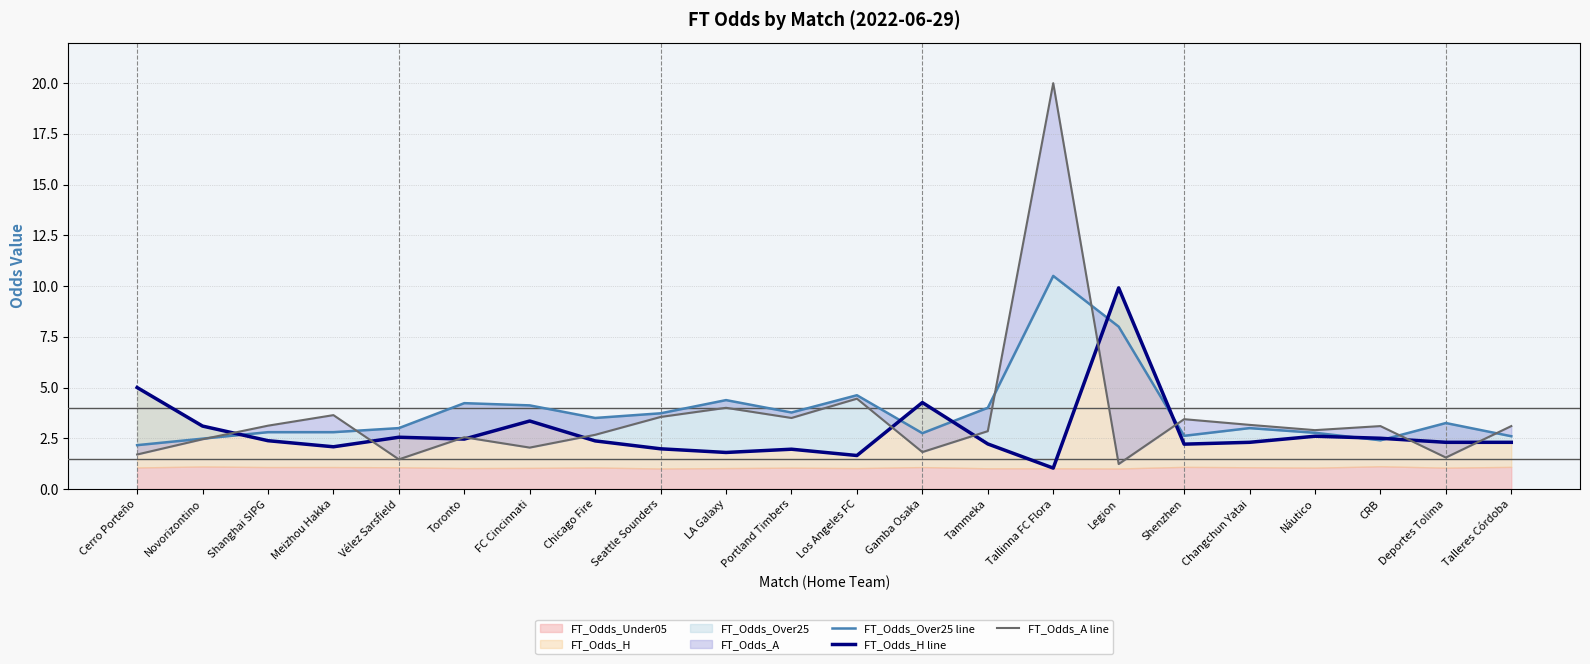

Where do FT_Odds_Over25 line and FT_Odds_H line first cross each other?

Novorizontino and Shanghai SIPG